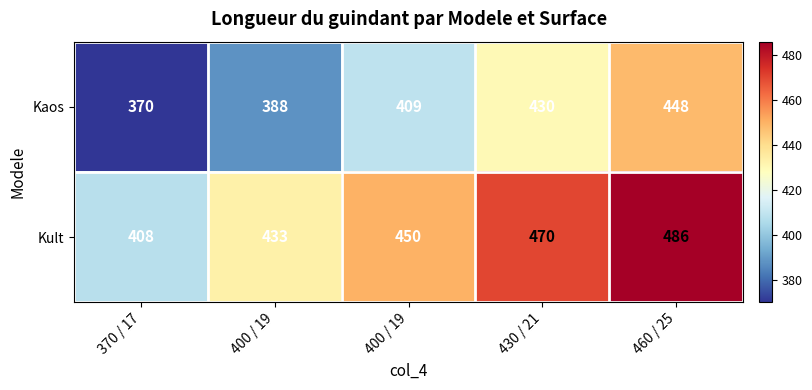

Count the number of data series in this chart.

2